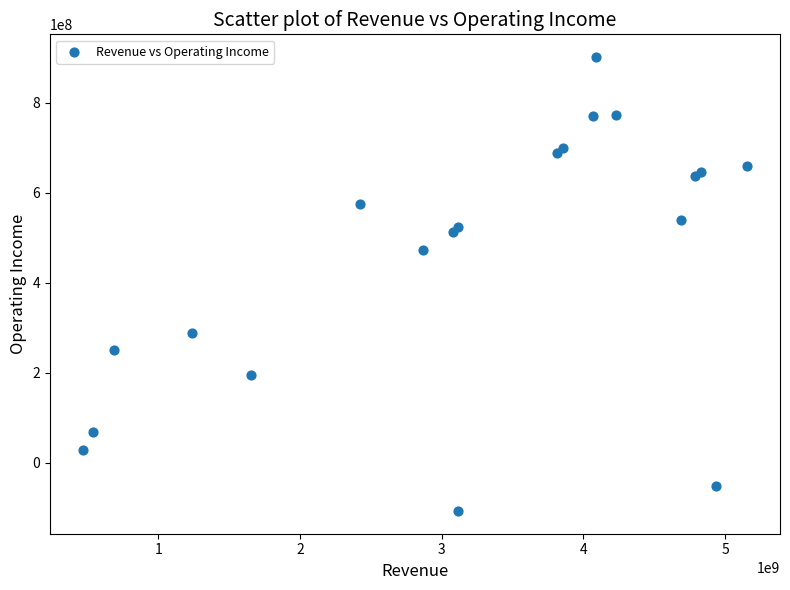

What Y value in the scatter plot is closest to 397267500?

473306512